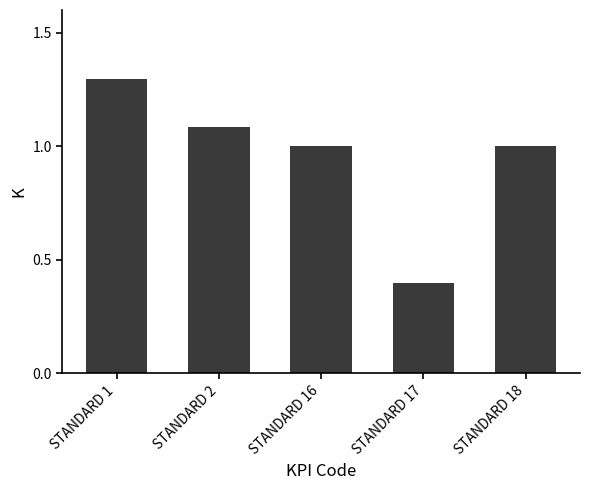

What is the sum of all values?

4.8